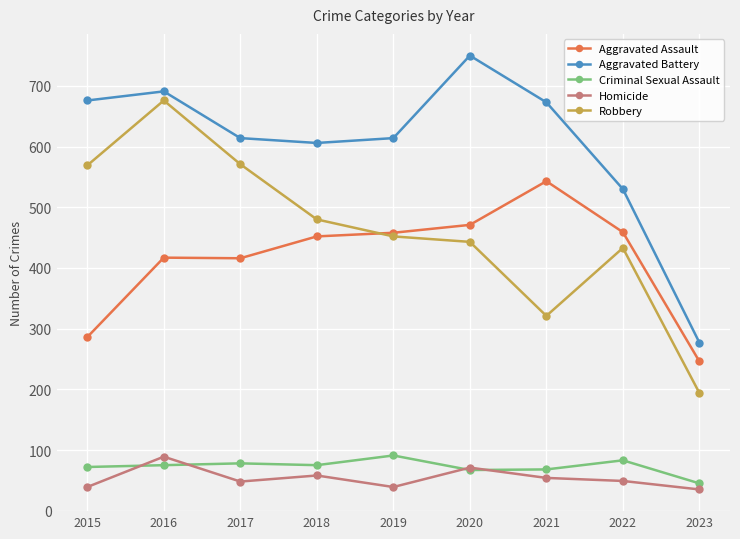

What is the maximum value for Aggravated Battery?

750